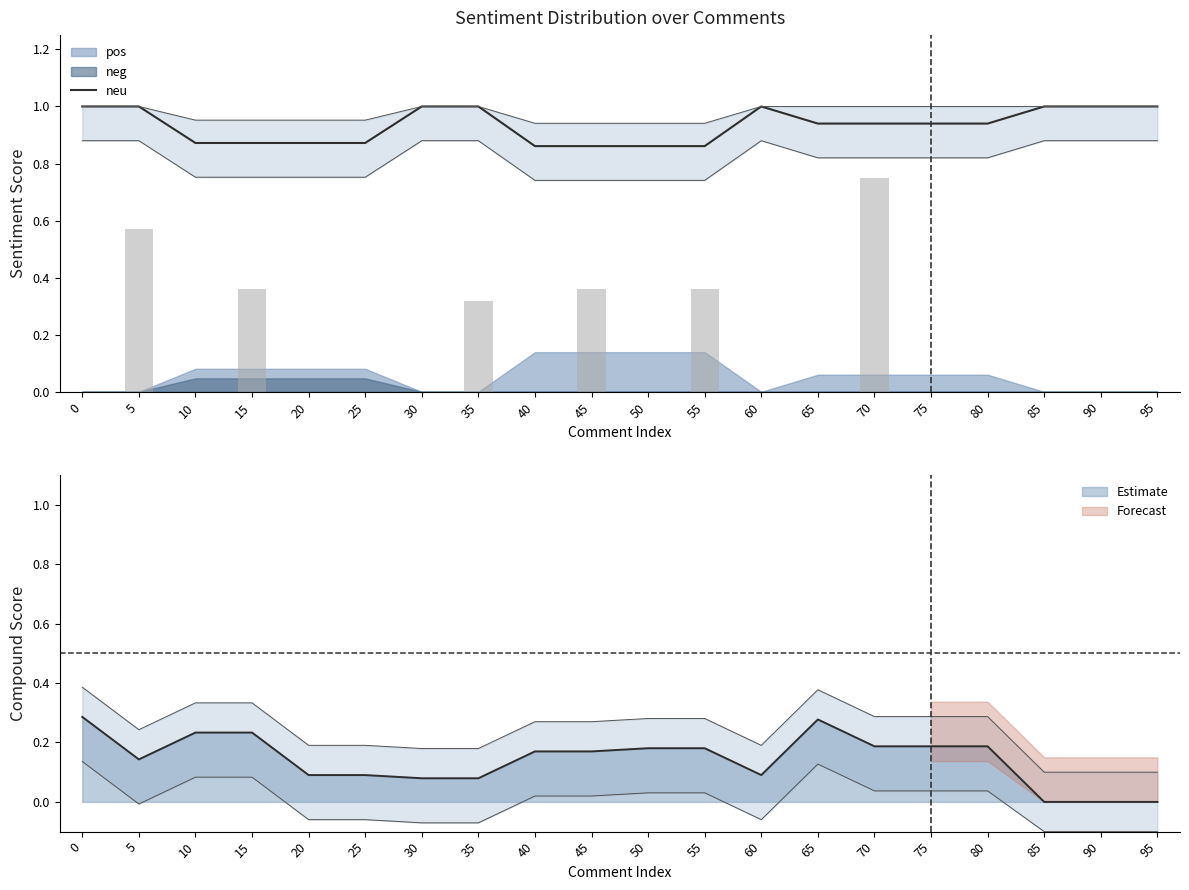

What is the sum of the values at 85 and 20?

1.9